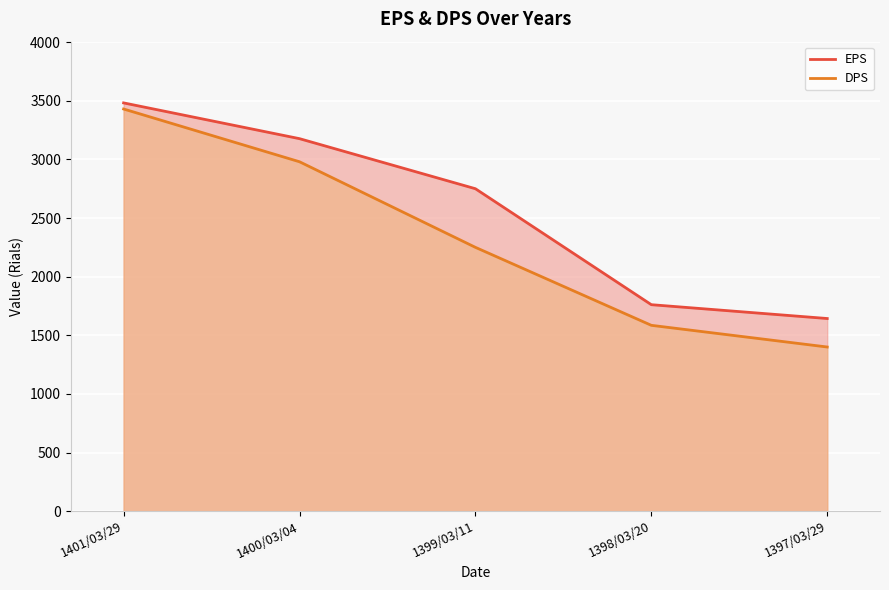

Rank the series at 1398/03/20 from lowest to highest value.

DPS, EPS